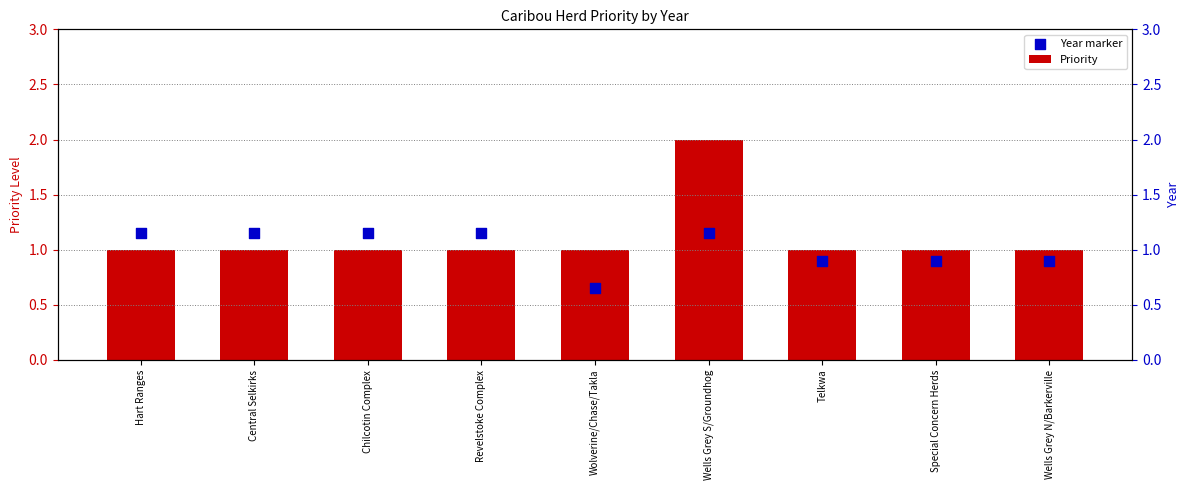

At which category is the sum across all series the highest?

Wells Grey S/Groundhog